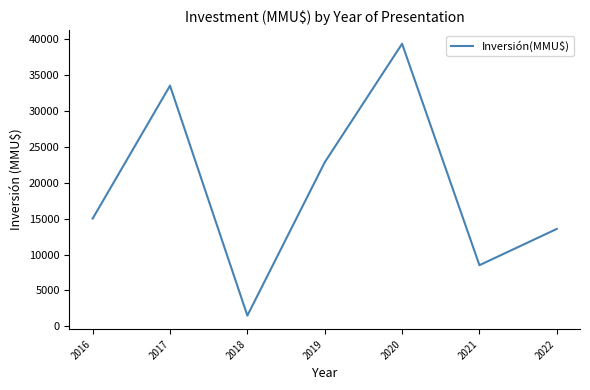

The value at 2020 is 19080. True or false?

False